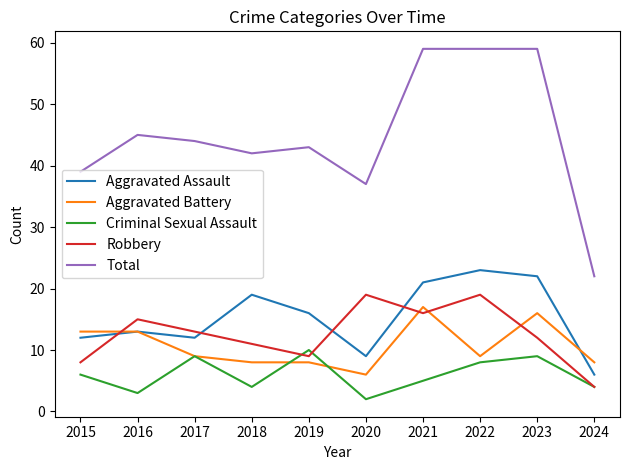

Is the value of Aggravated Battery at 2023 greater than the value of Criminal Sexual Assault at 2019?

Yes